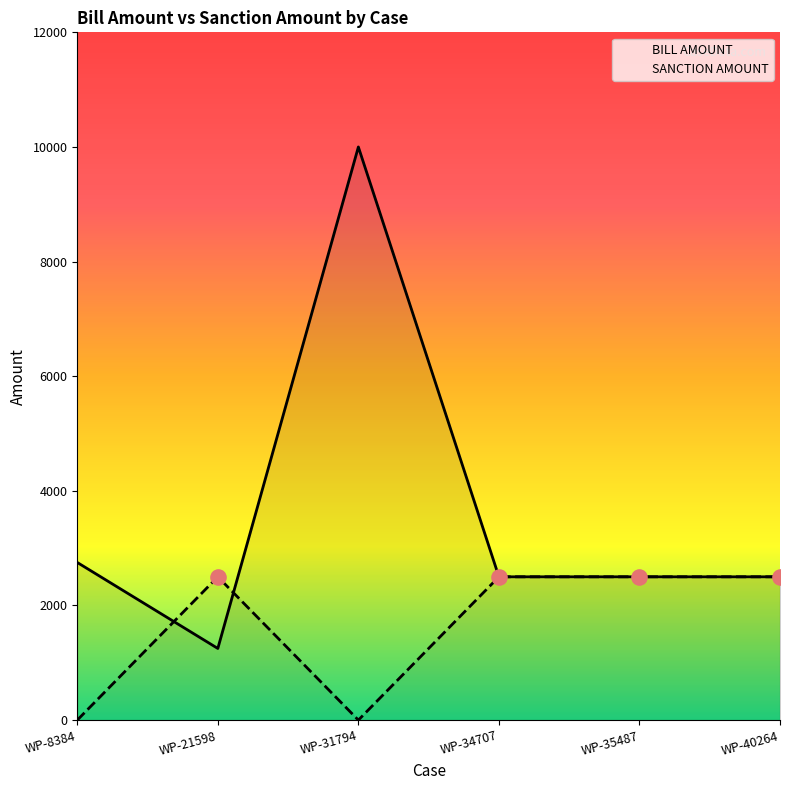

Is the value of SANCTION AMOUNT at WP-34707 greater than the value of BILL AMOUNT at WP-8384?

No